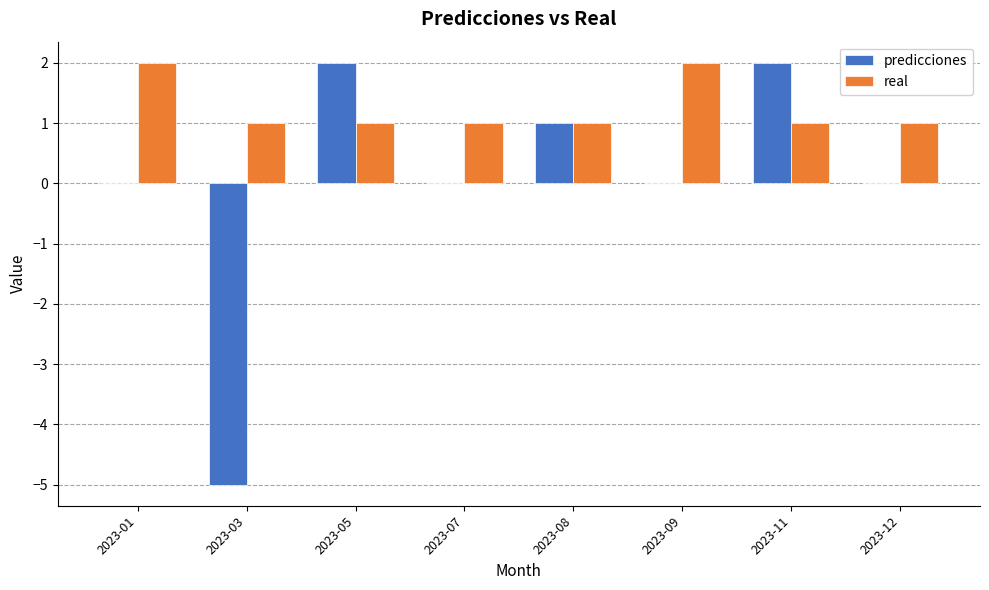

How many groups of bars are there?

8